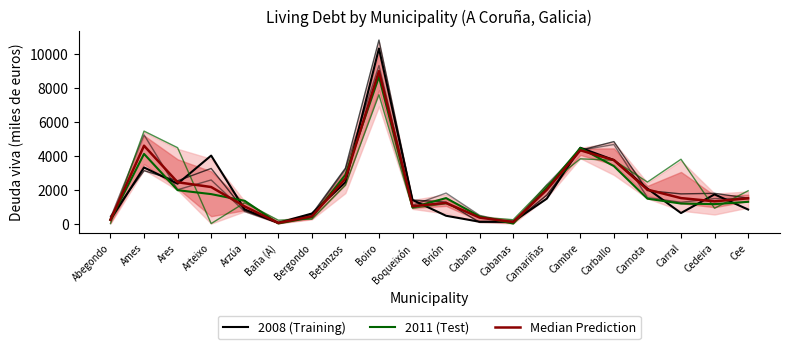

Where does the Median Prediction series first go above 1501?

Ames